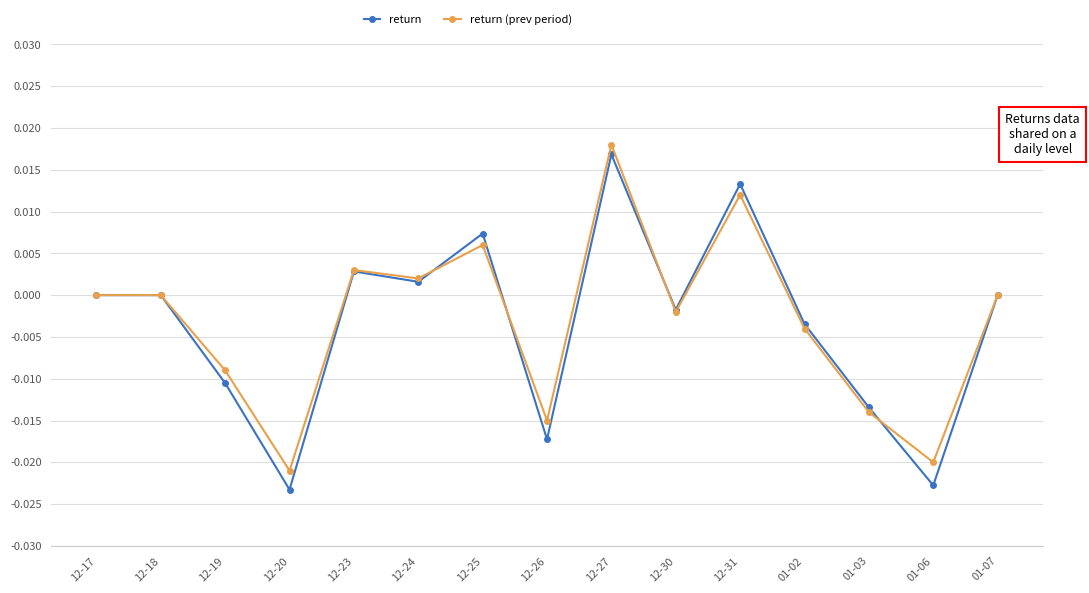

How many data points does each series have?

15